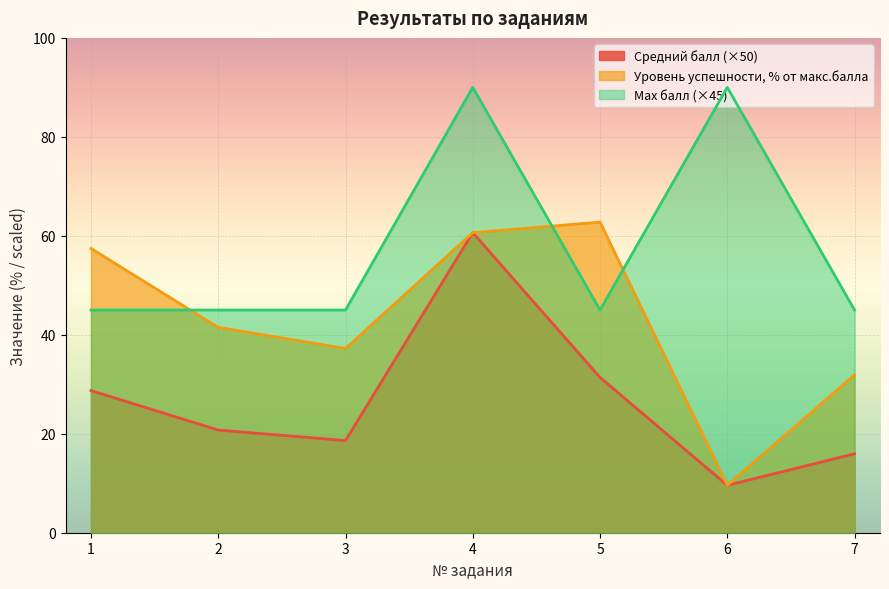

Which has a higher value, 6 or 2?

2